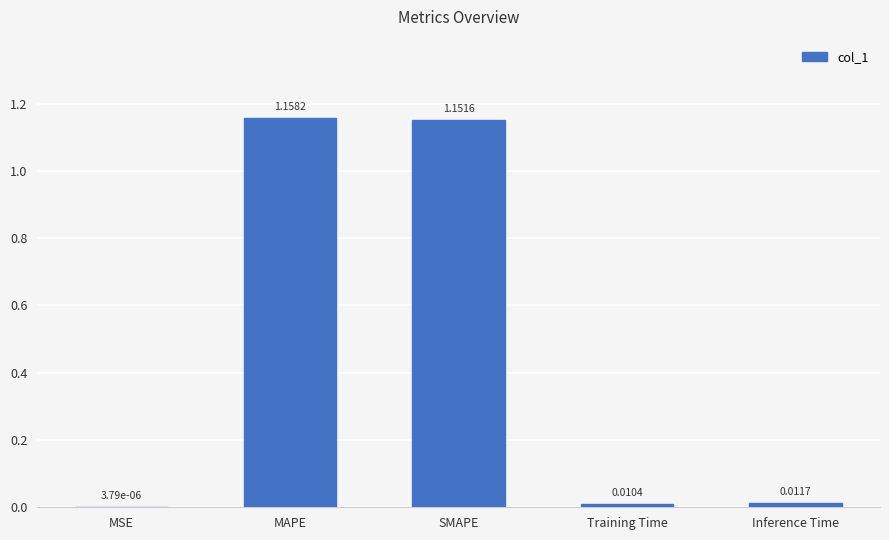

At which label is the value closest to 0?

MSE